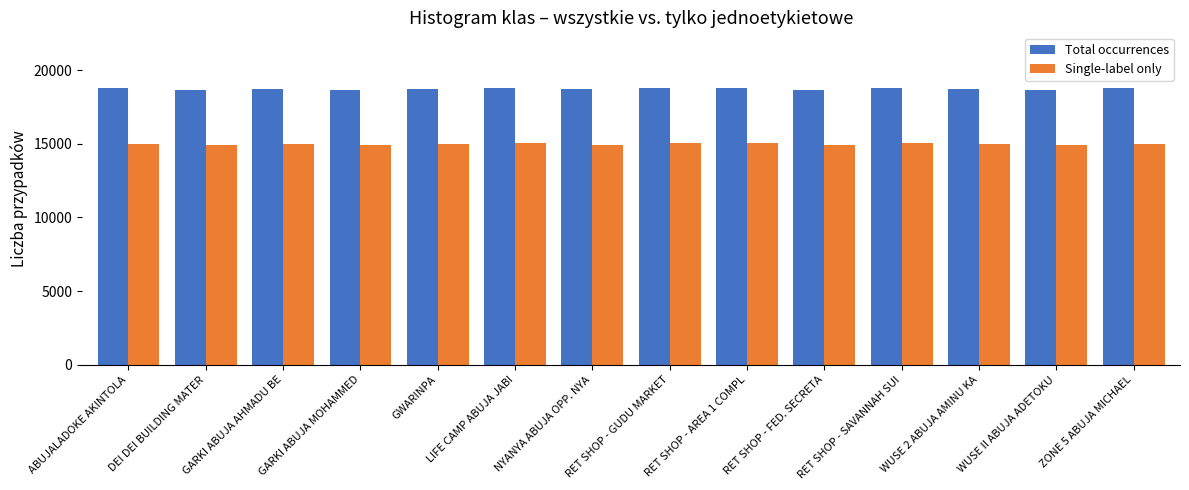

What is the minimum value shown in the chart?

14920